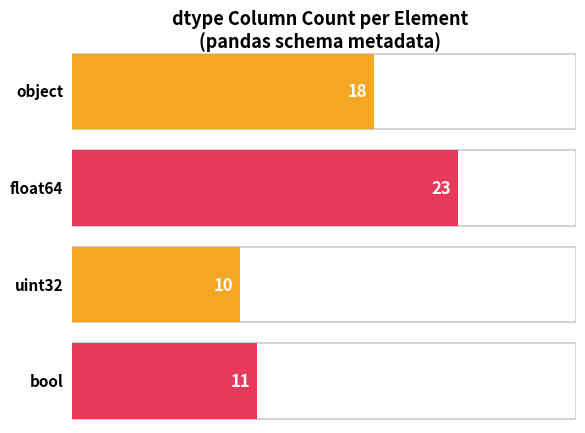

What is the difference between the second highest and second lowest values?

7